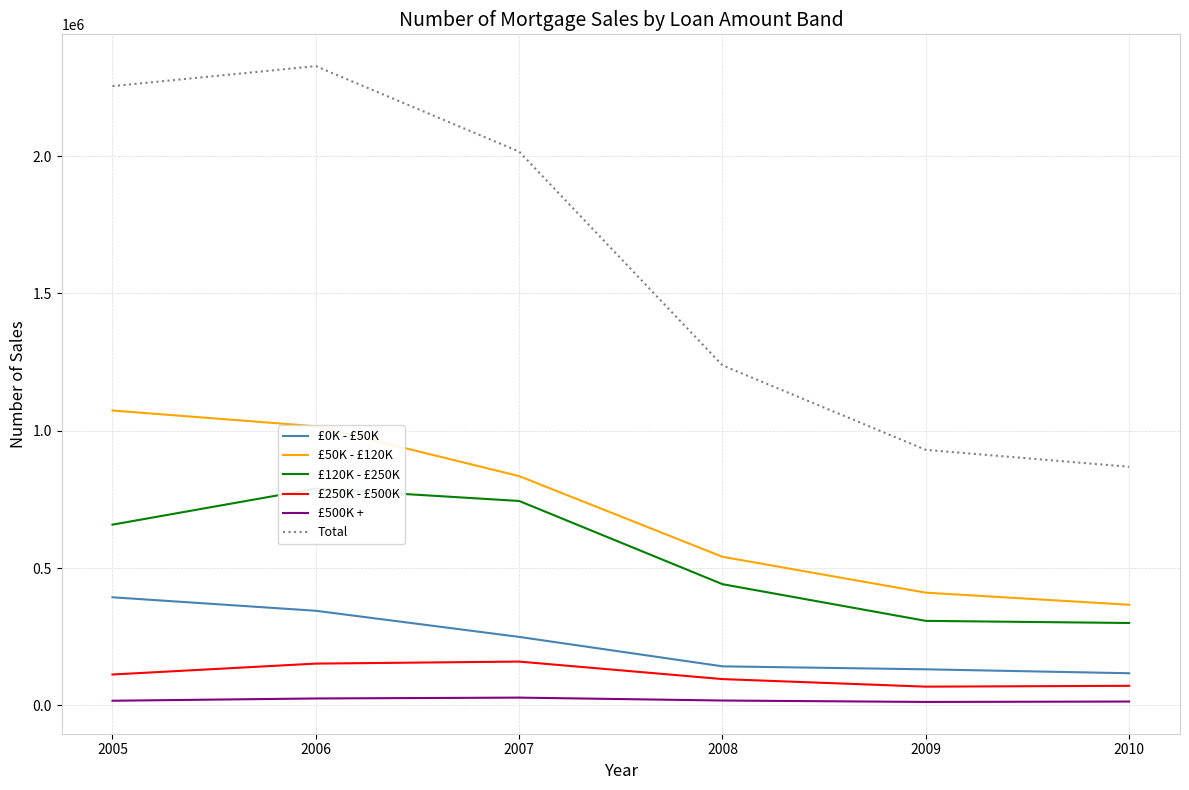

Reading left to right, extract all data points from this chart.

£0K - £50K: 393637	344552	249358	142199	131384	117068
£50K - £120K: 1073684	1016385	834868	541069	410448	366413
£120K - £250K: 658114	789345	744322	441295	307751	300021
£250K - £500K: 112471	152155	159556	95763	68237	71280
£500K +: 16932	25194	28321	17732	12599	14020
Total: 2254838	2327631	2016425	1238058	930419	868802